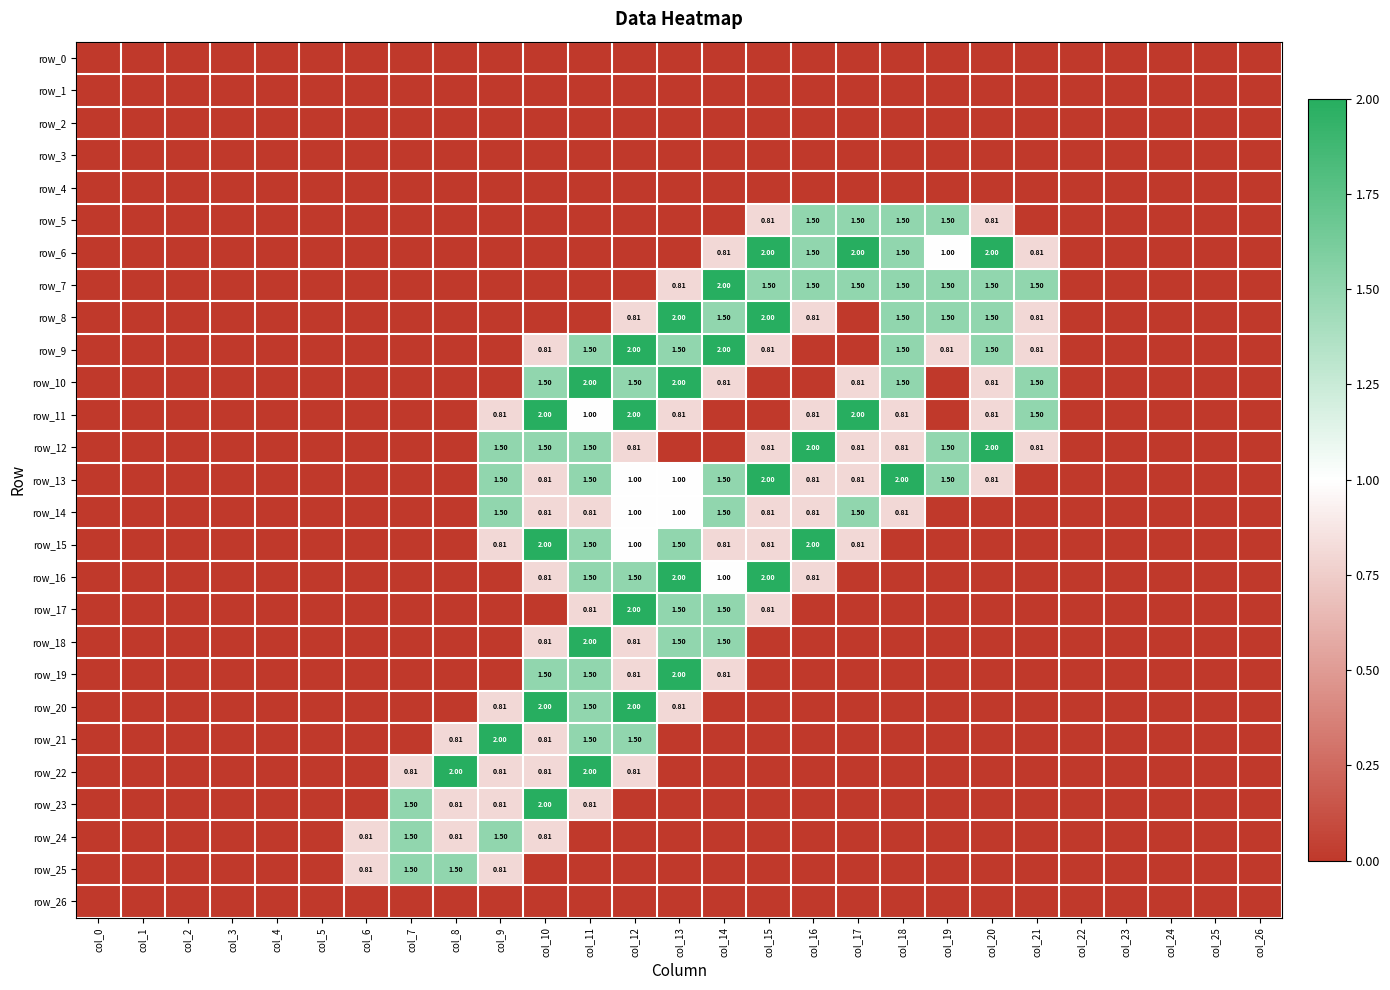

What is the spread (max minus min) of values at col_14?

2.0